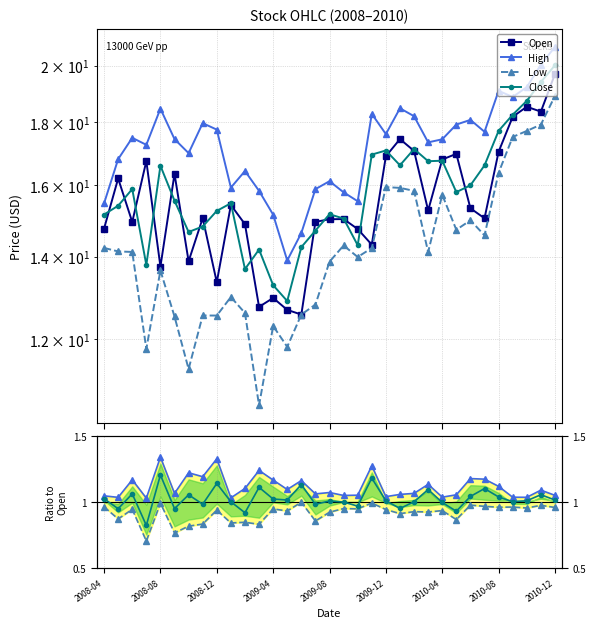

How many lines are shown in the chart?

4